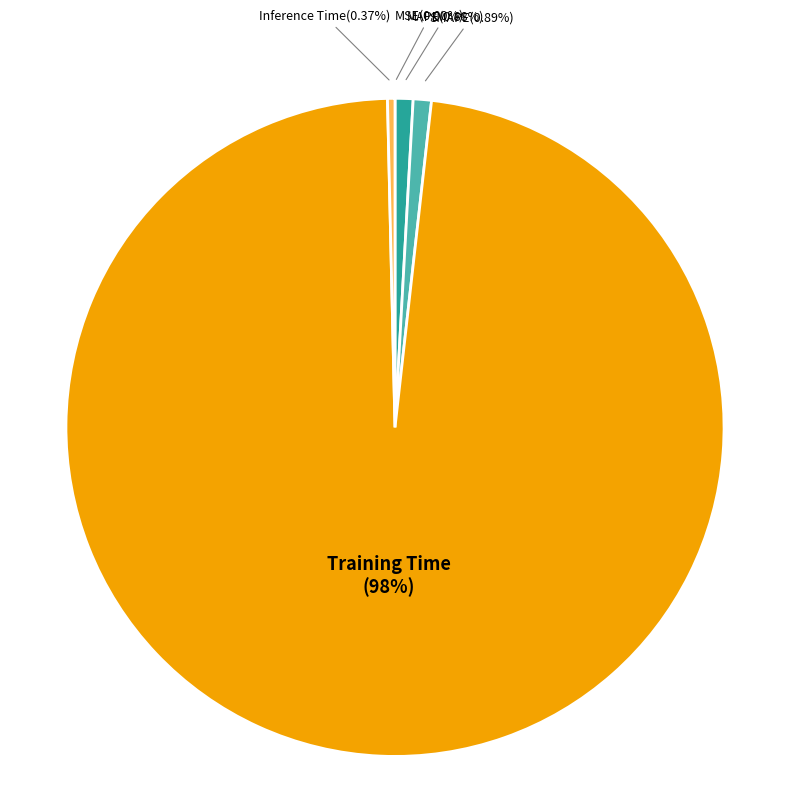

Which slice is the largest?

Training Time